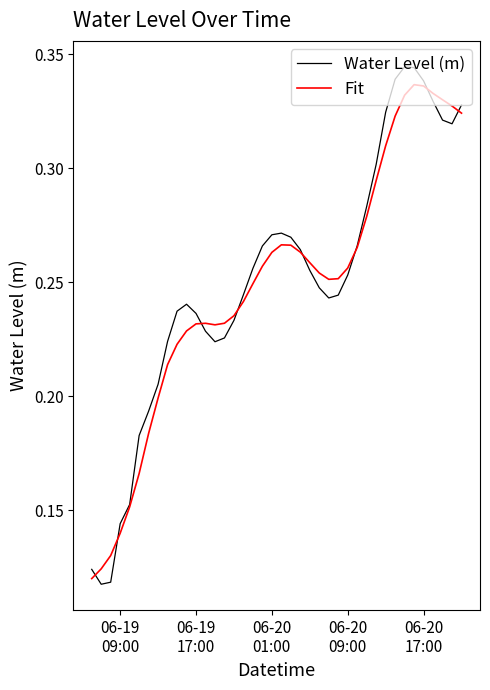

Which series has the largest range (max minus min)?

Water Level (m)